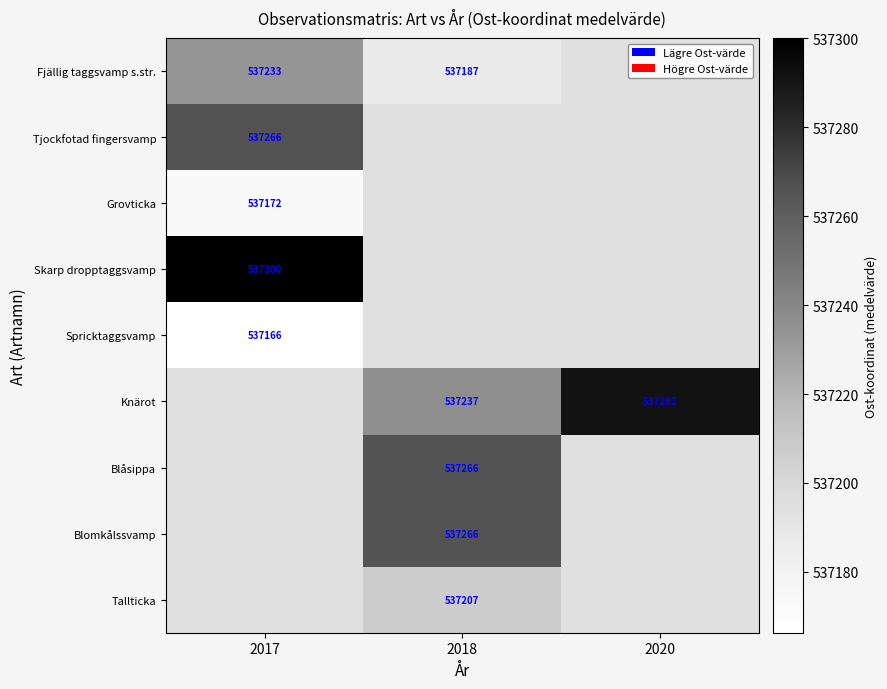

Is the value of Skarp dropptaggsvamp at 2017 greater than the value of Knärot at 2020?

Yes